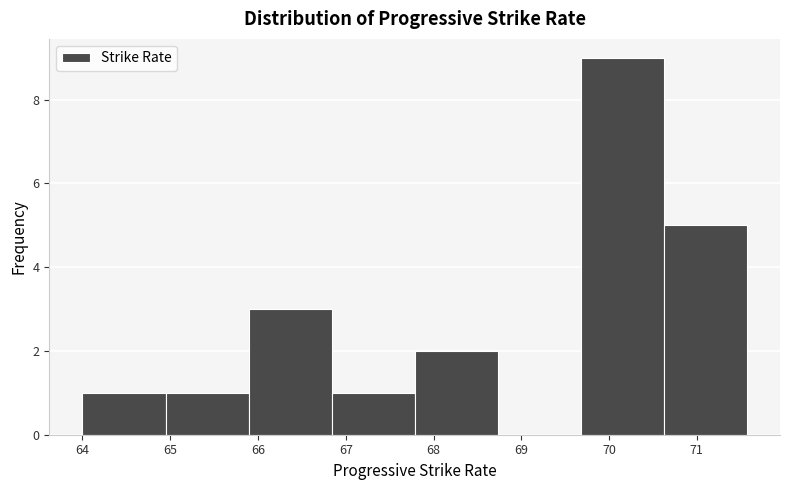

How tall is the bar that spans 69.7 to 70.6 on the x-axis? Neither the bar edges nor the heights are printed on the chart, so give them approximately, as read against the axes.

9